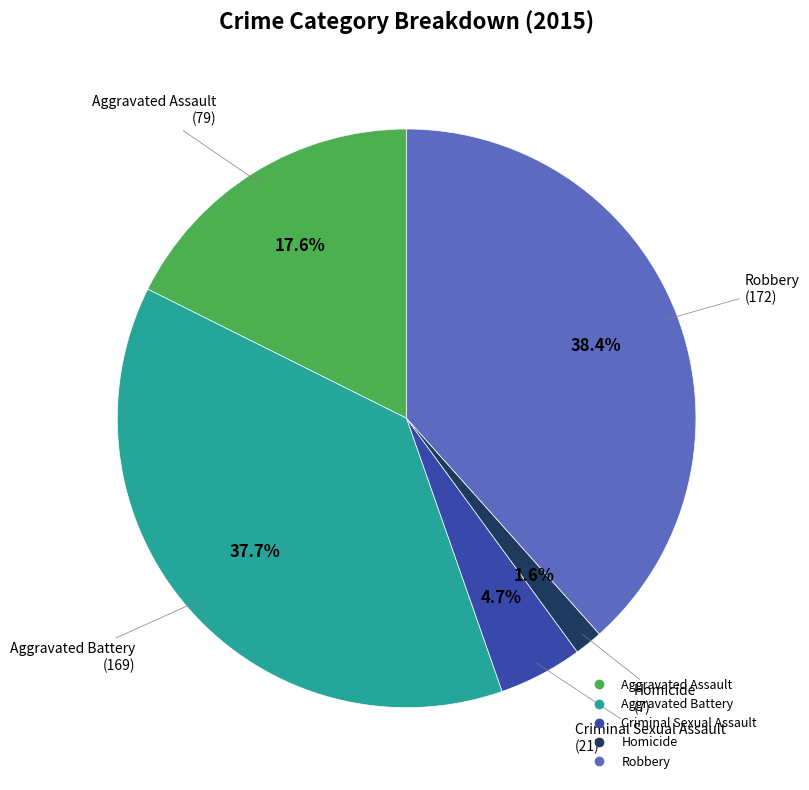

Which has a higher value, Criminal Sexual Assault or Robbery?

Robbery